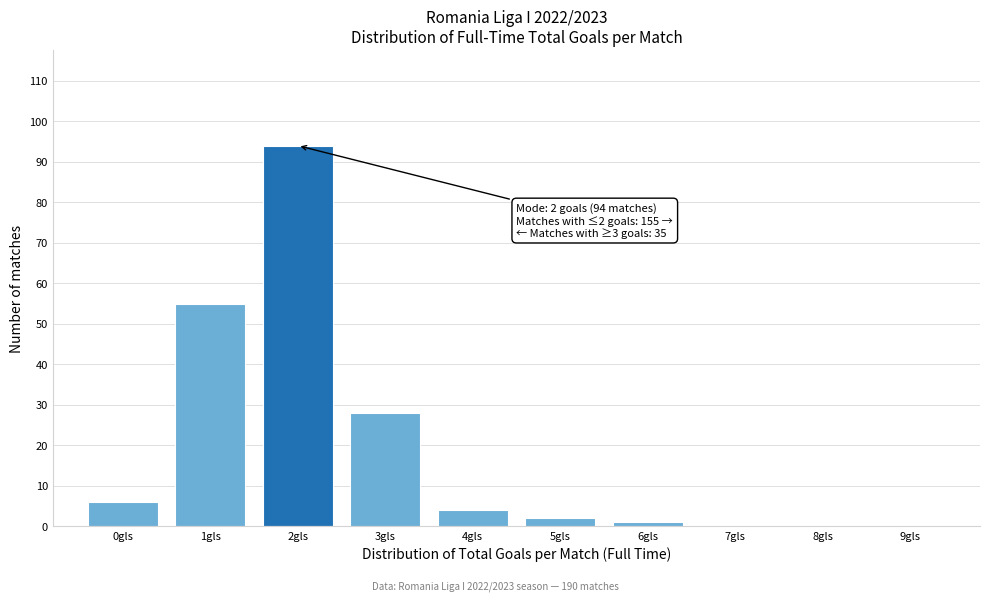

Over which range of the x-axis is the bar tallest?

1.5 to 2.5